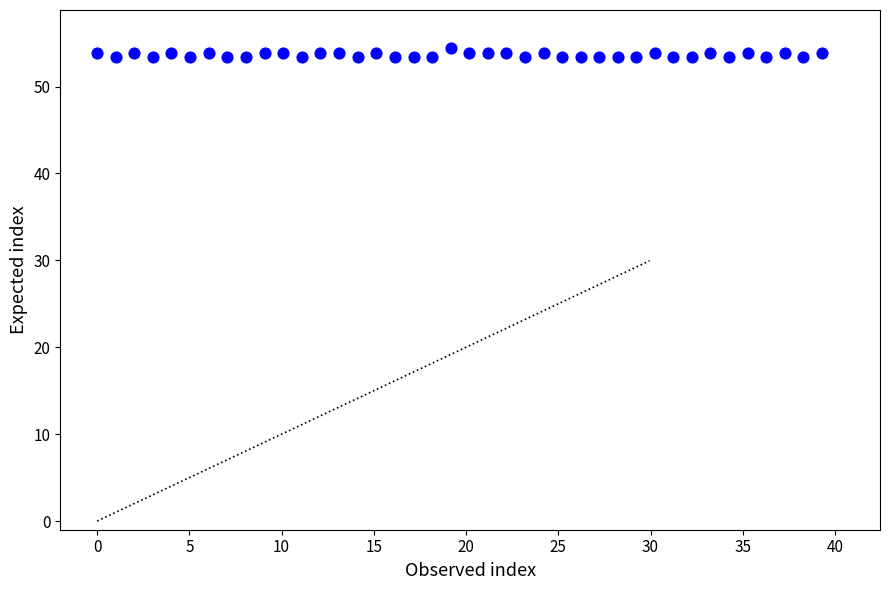

What is the range of X values (max minus min)?

39.3